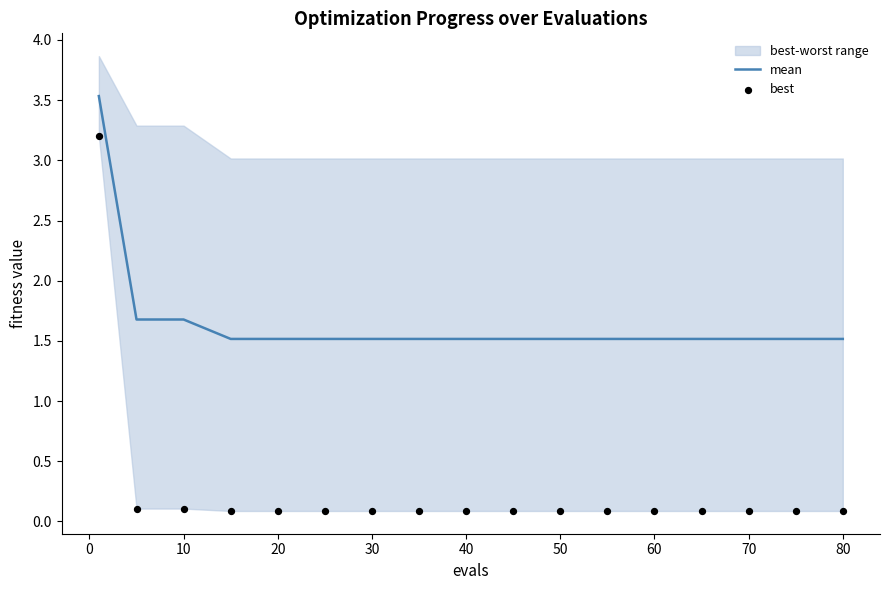

What is the lowest value of the mean series?

1.5